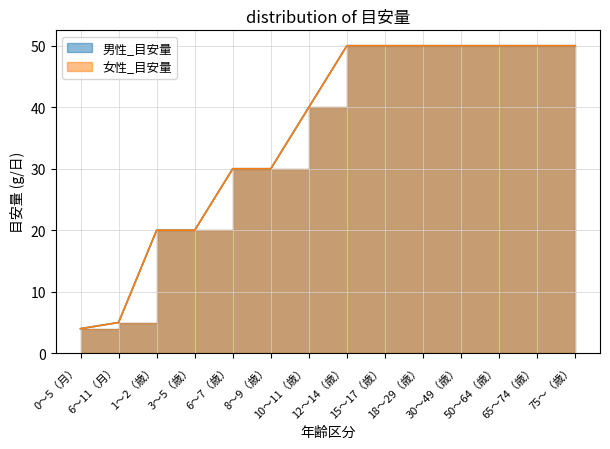

True or false: 女性_目安量 and 男性_目安量 intersect in this chart.

False